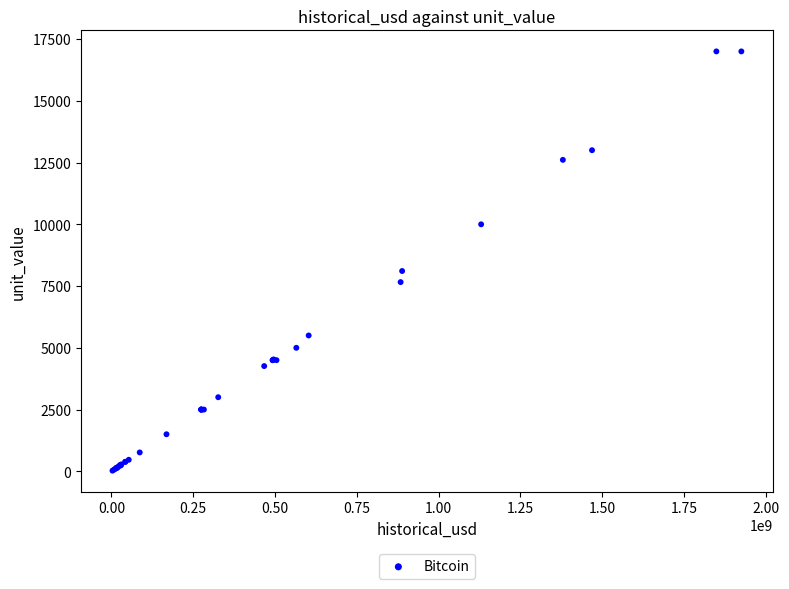

What Y value in the scatter plot is closest to 8513?

8109.3